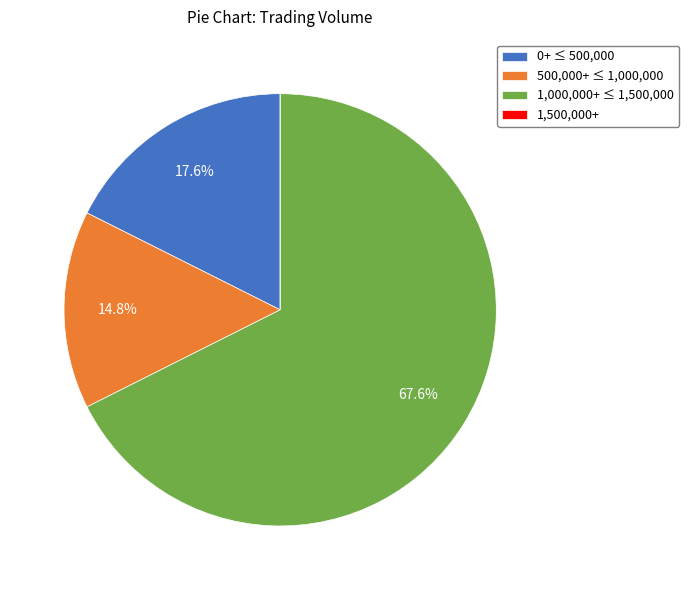

Which category has the biggest portion of the pie?

1,000,000+ ≤ 1,500,000